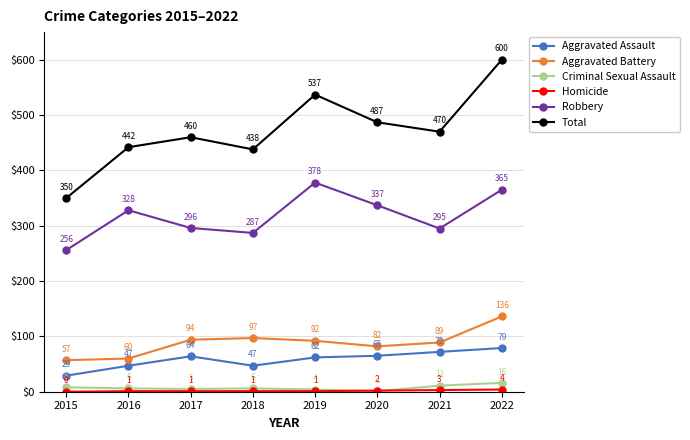

What is the spread (max minus min) of values at 2016?

441